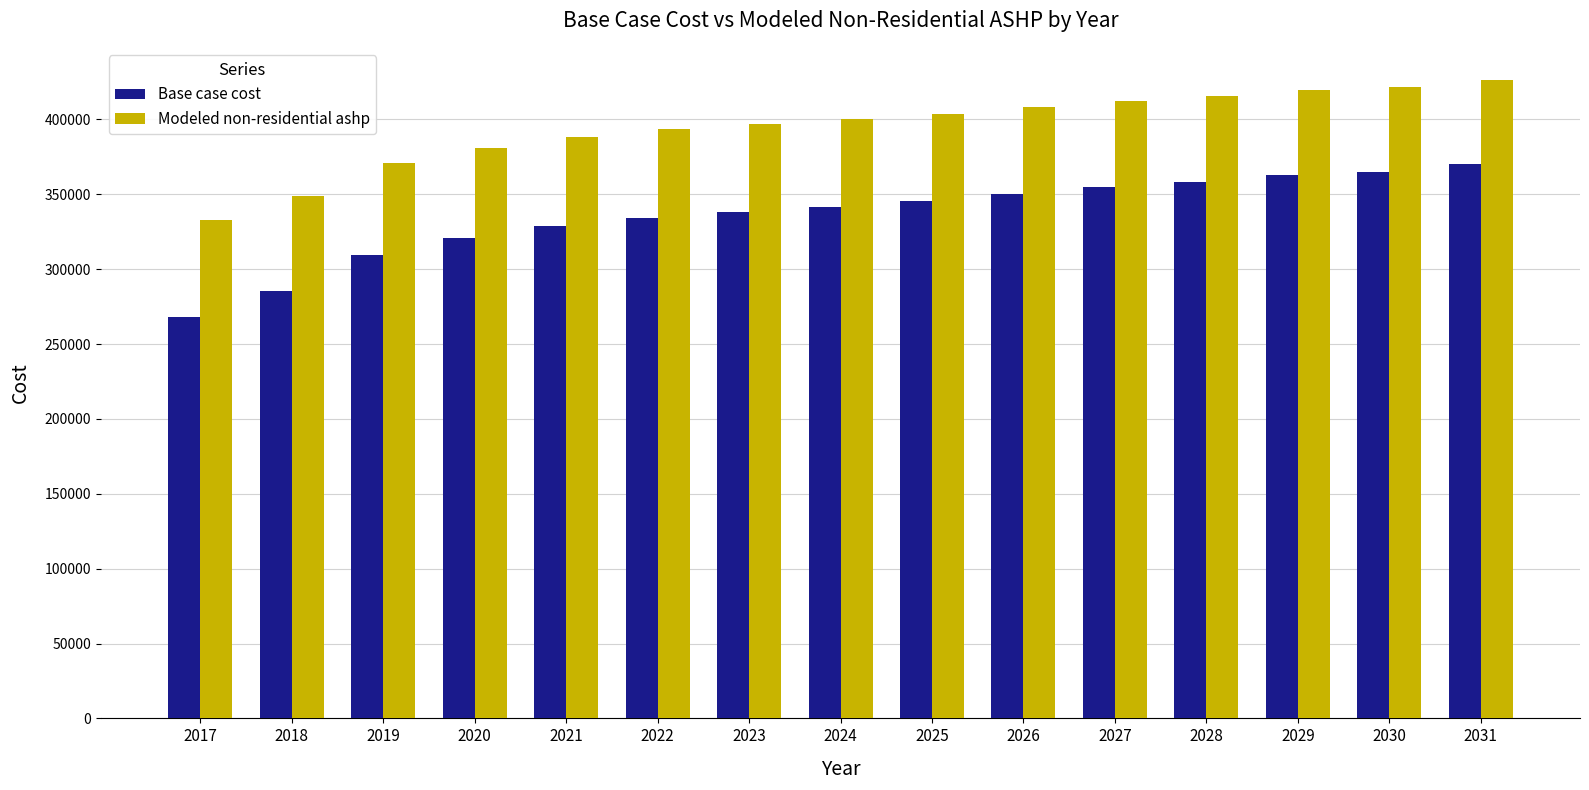

Reading left to right, transcribe all the data shown in this chart.

Base case cost: 2017=267906.4	2018=285507.5	2019=309464.5	2020=320709.7	2021=328532.4	2022=334399.4	2023=338310.7	2024=341733.2	2025=345644.5	2026=350533.7	2027=354934.0	2028=358356.4	2029=362756.7	2030=365201.3	2031=370579.4
Modeled non-residential ashp: 2017=333128.1	2018=349139.3	2019=370932.4	2020=381161.8	2021=388277.9	2022=393615.0	2023=397173.0	2024=400286.3	2025=403844.4	2026=408291.9	2027=412294.8	2028=415408.1	2029=419410.9	2030=421634.6	2031=426527.0